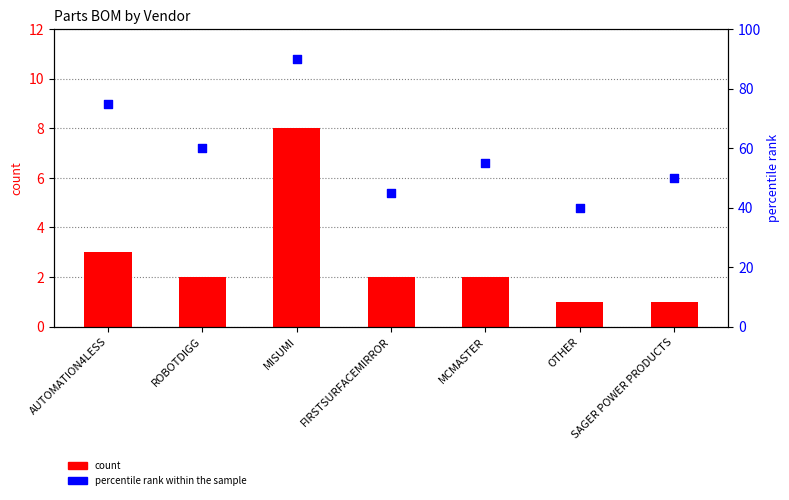

Which series reaches the maximum Y coordinate?

percentile rank within the sample